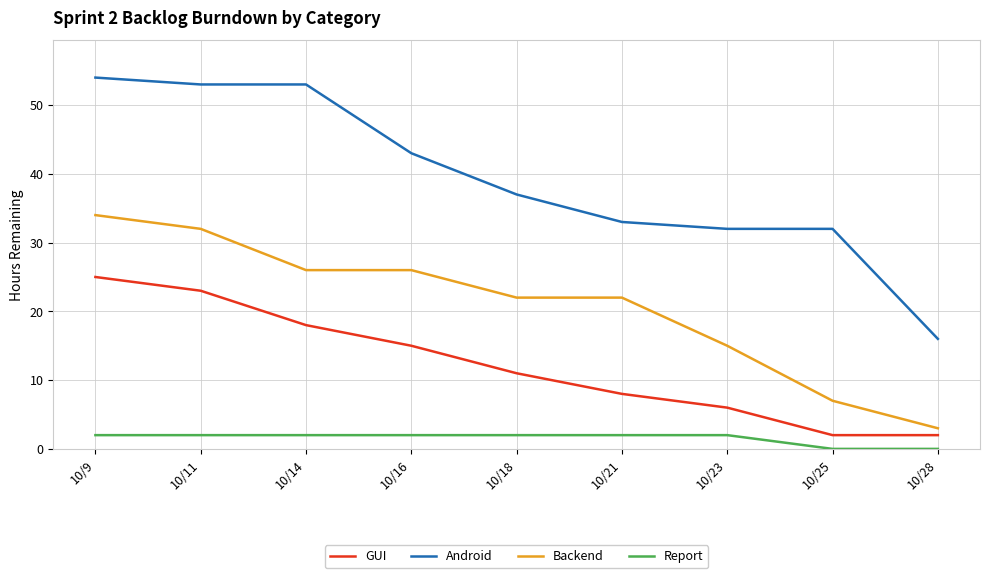

Rank the series at 10/23 from lowest to highest value.

Report, GUI, Backend, Android